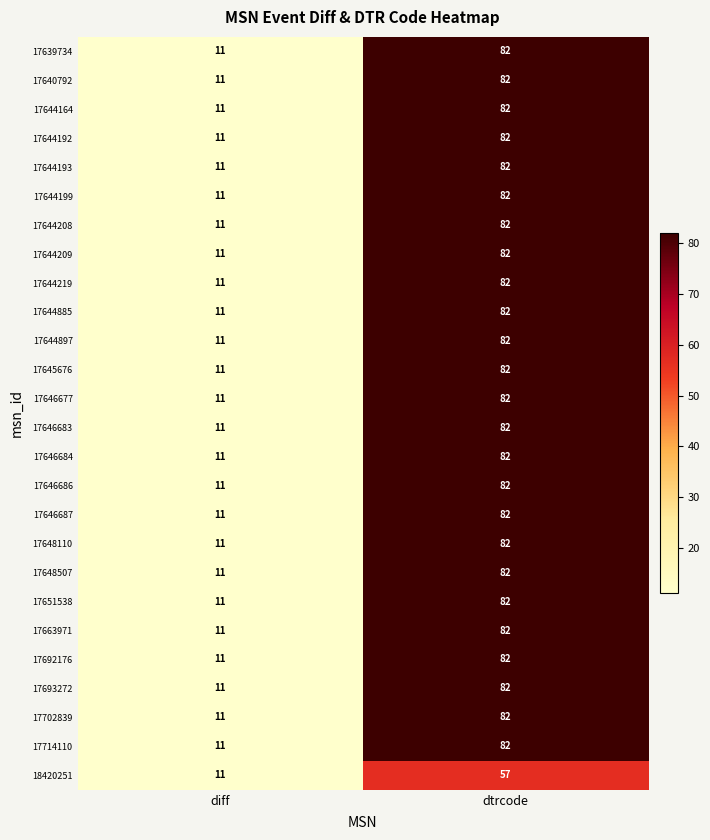

The value of 17644164 at diff is 18. True or false?

False